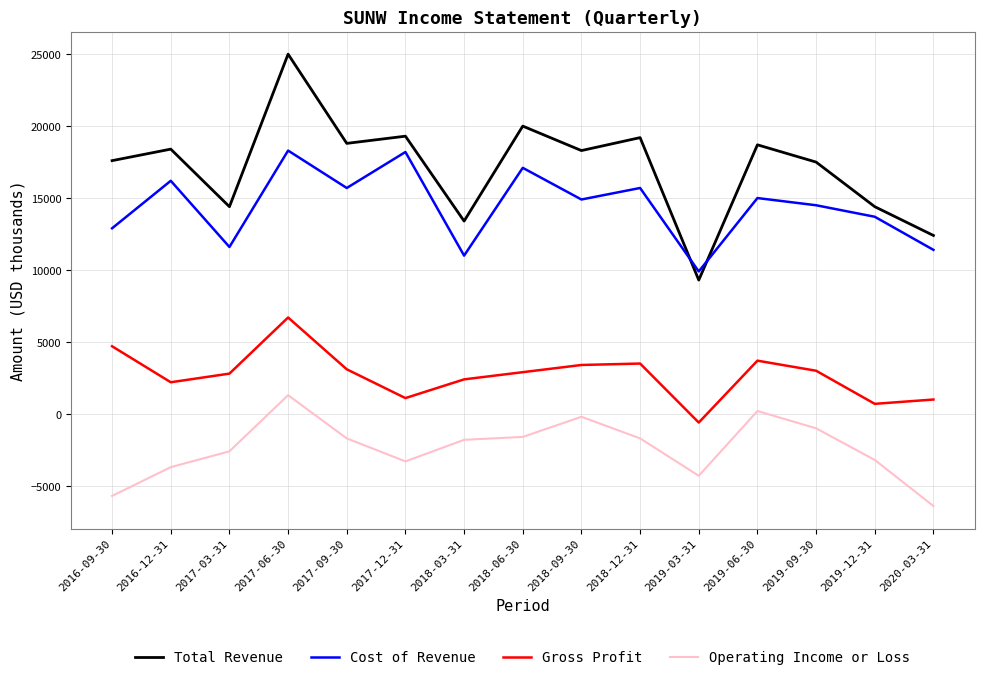

At how many categories does at least one series exceed 16879?

10